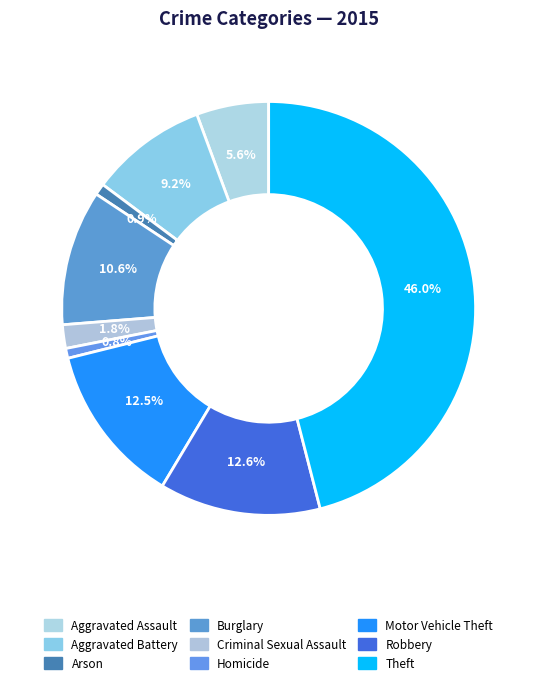

Rank the categories by value from lowest to highest.

Homicide, Arson, Criminal Sexual Assault, Aggravated Assault, Aggravated Battery, Burglary, Motor Vehicle Theft, Robbery, Theft